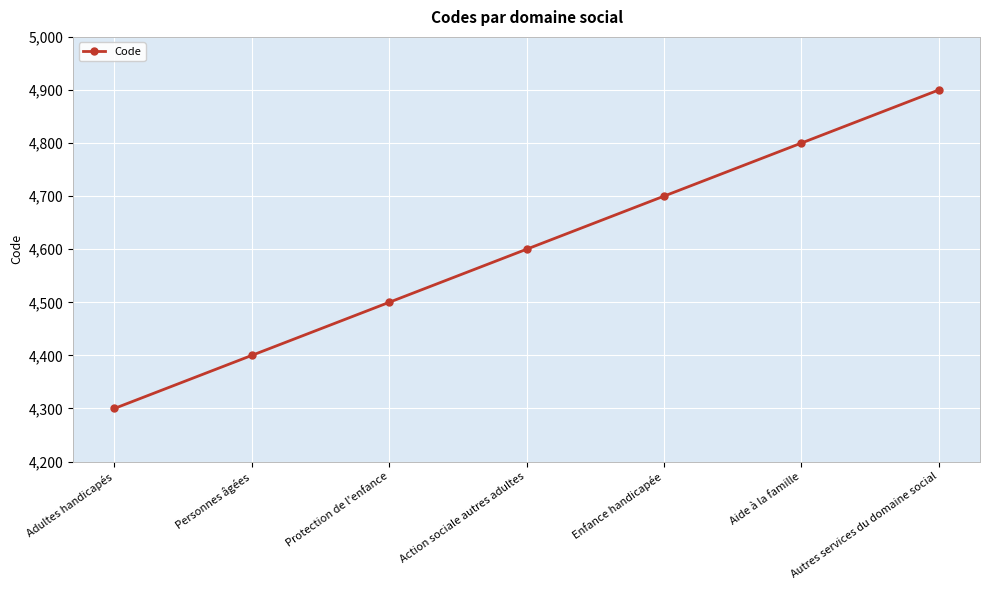

Is this an area chart (filled region under the line)?

No